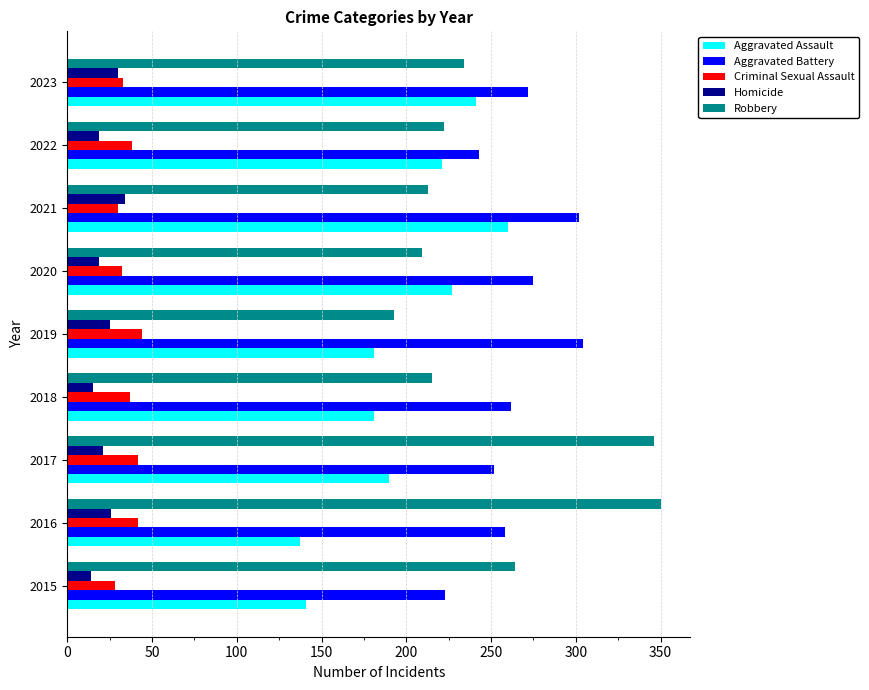

What is the maximum value for Homicide?

34